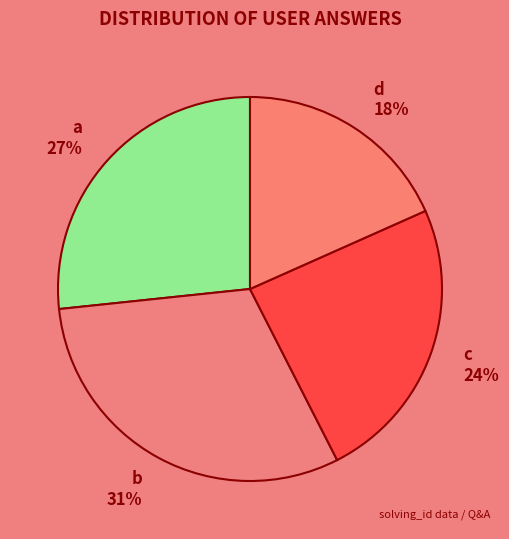

Between d and c, which is larger?

c